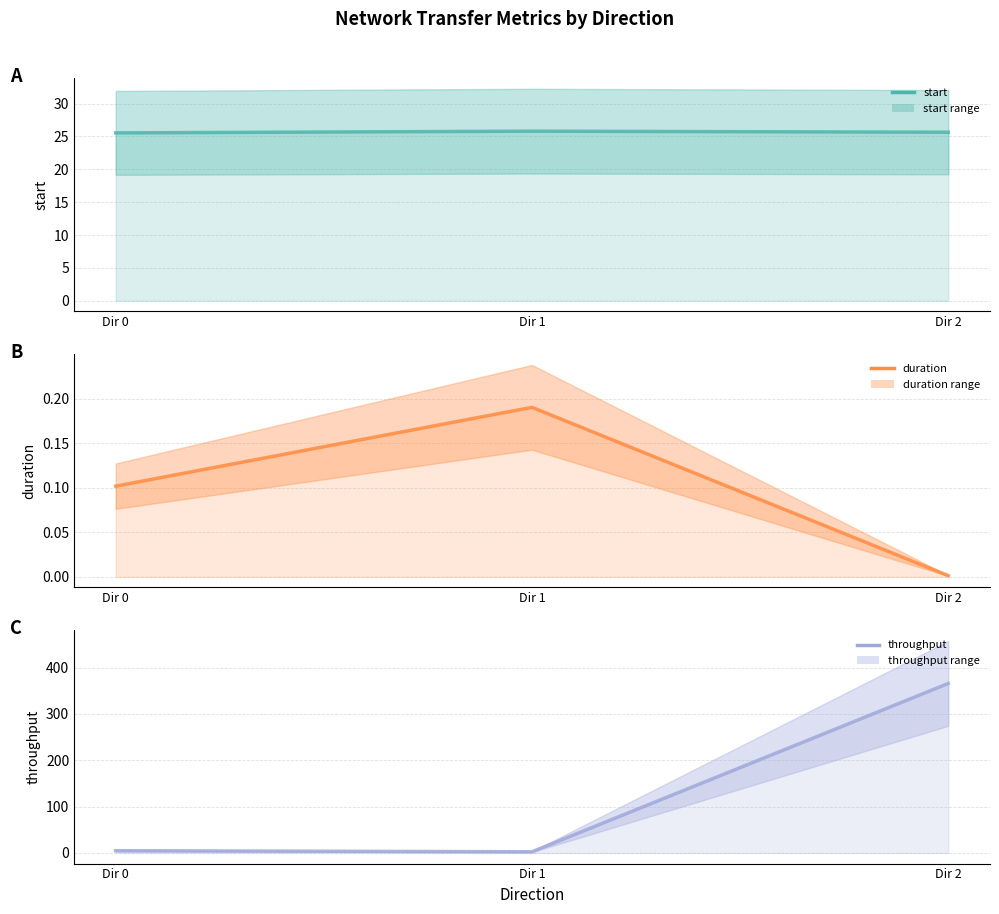

How many distinct data groups are displayed?

3